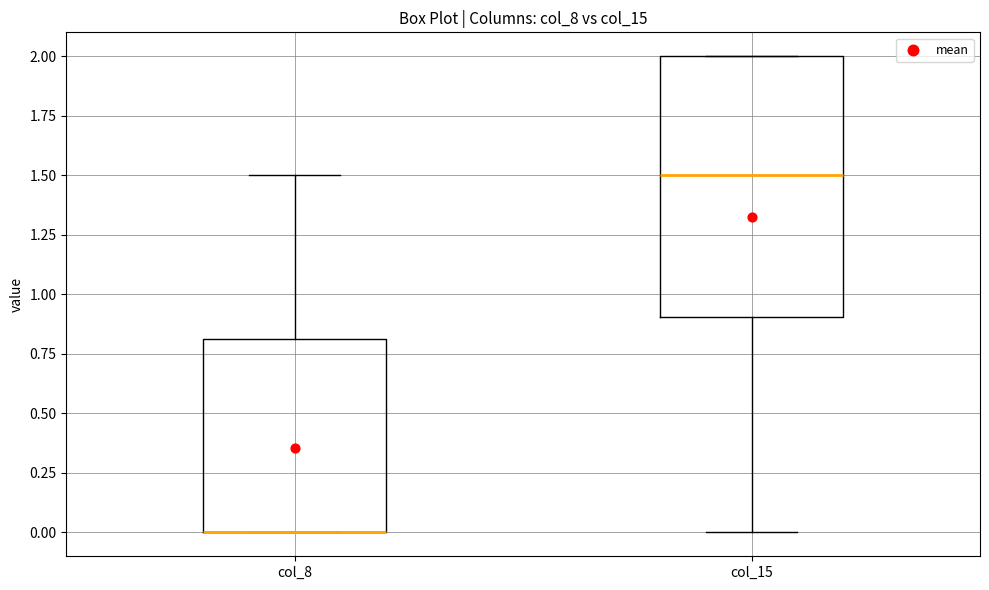

Reading left to right, read every box against the y-axis: the position of its median line, the range the box covers, and the ends of its whiskers. The values are not printed on the chart, so give them approximately, as read against the axis.

col_8: median 0.0 (drawn on the box's lower edge), box 0.0 to 0.8, whiskers 0.0 to 1.5
col_15: median 1.5, box 0.9 to 2.0, whiskers 0.0 to 2.0